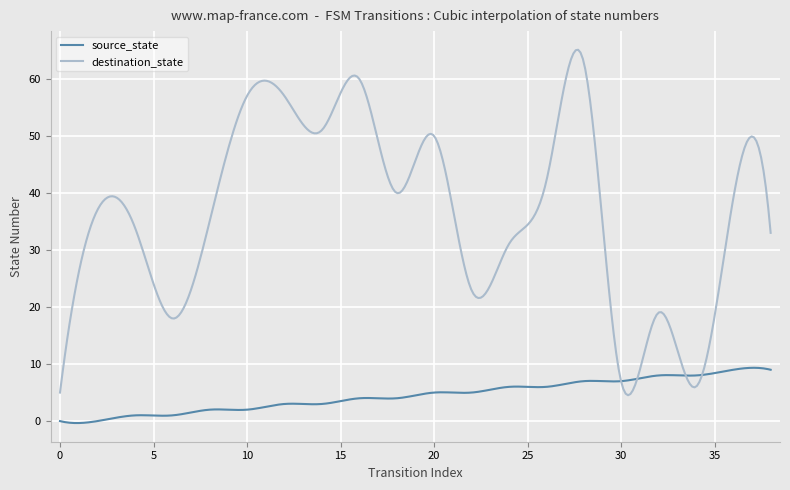

Rank the series by their maximum value, from highest to lowest.

destination_state, source_state